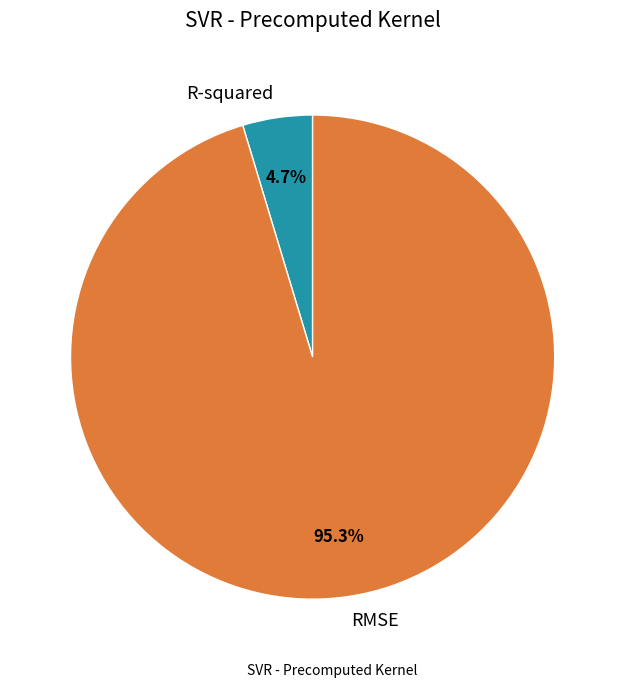

How many slices are in this pie chart?

2